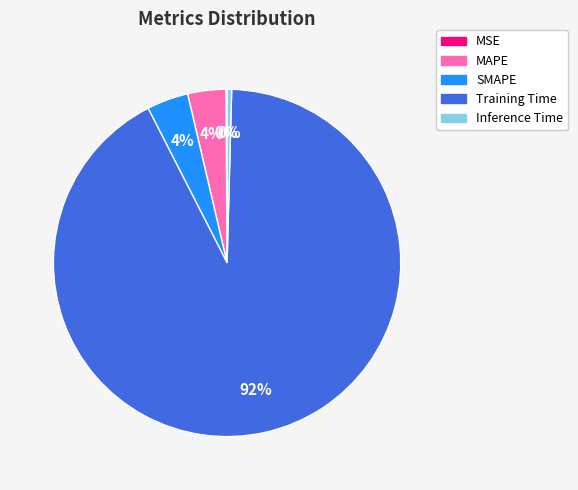

Which category has the biggest portion of the pie?

Training Time